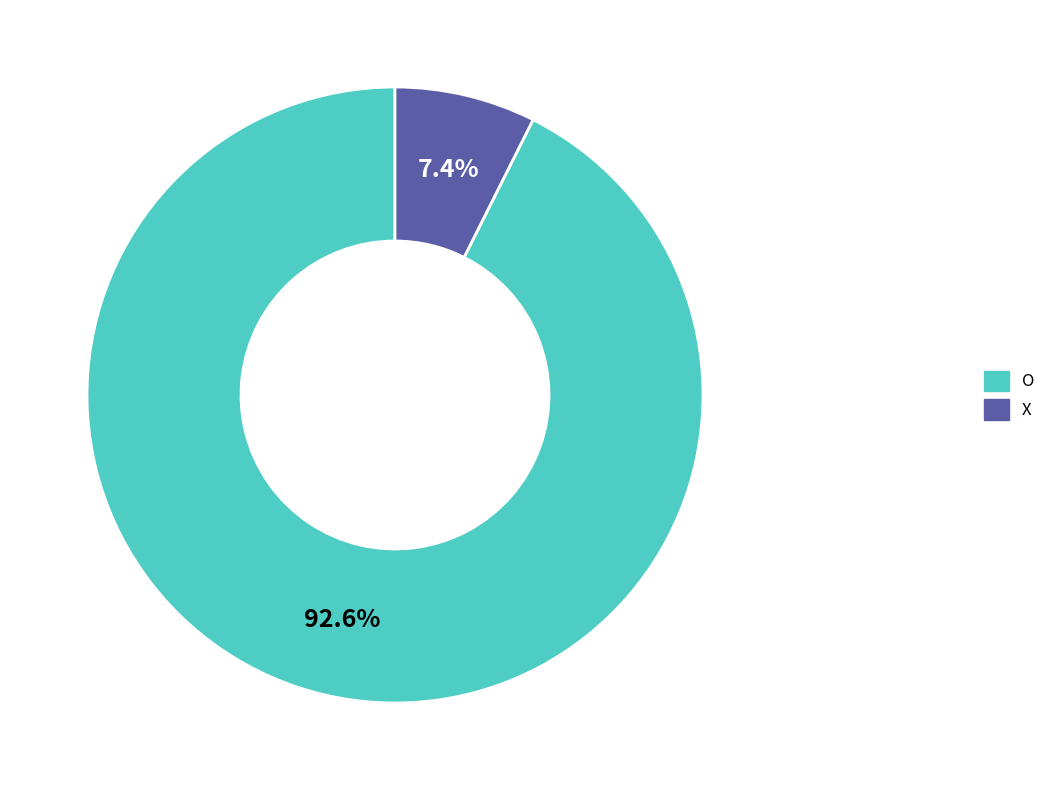

To the nearest percent, what is the difference between the X and O slice percentages?

85%